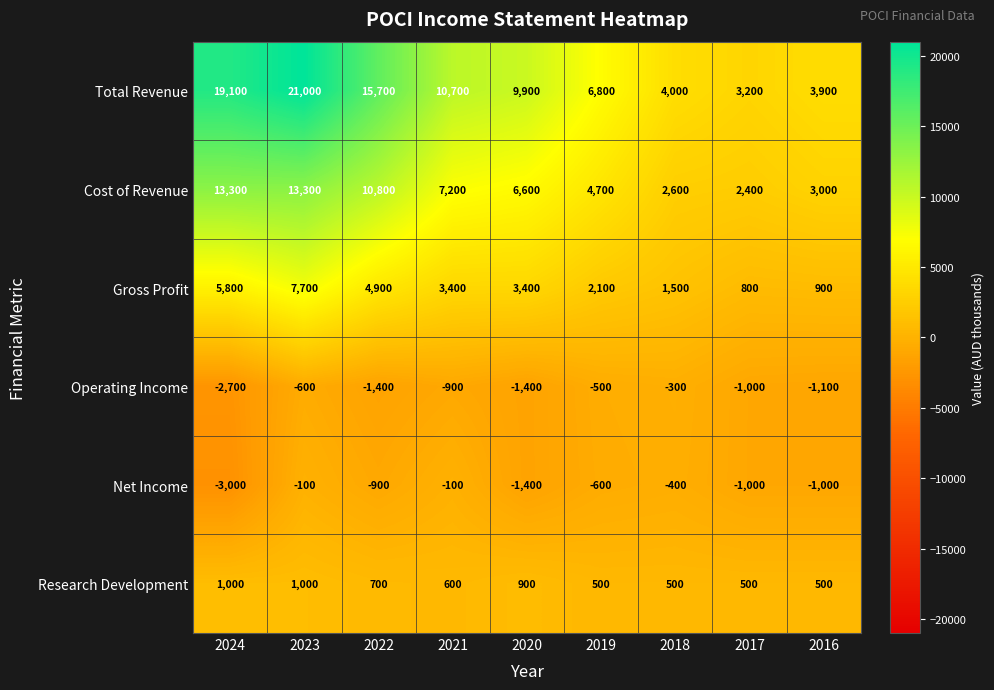

At which label does Operating Income reach its peak?

2018